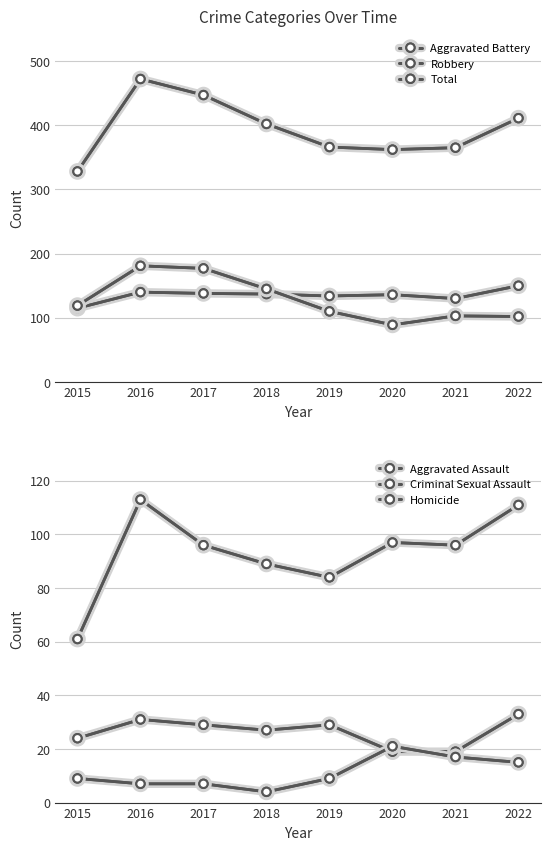

How many lines are shown in the chart?

6